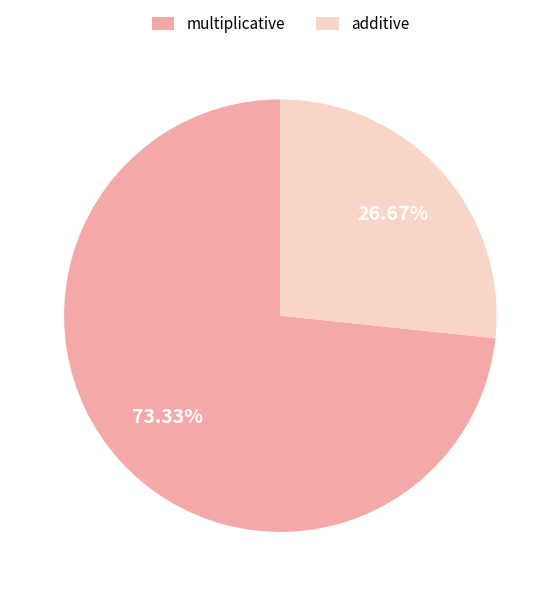

To the nearest percent, what percentage of the pie is additive?

27%